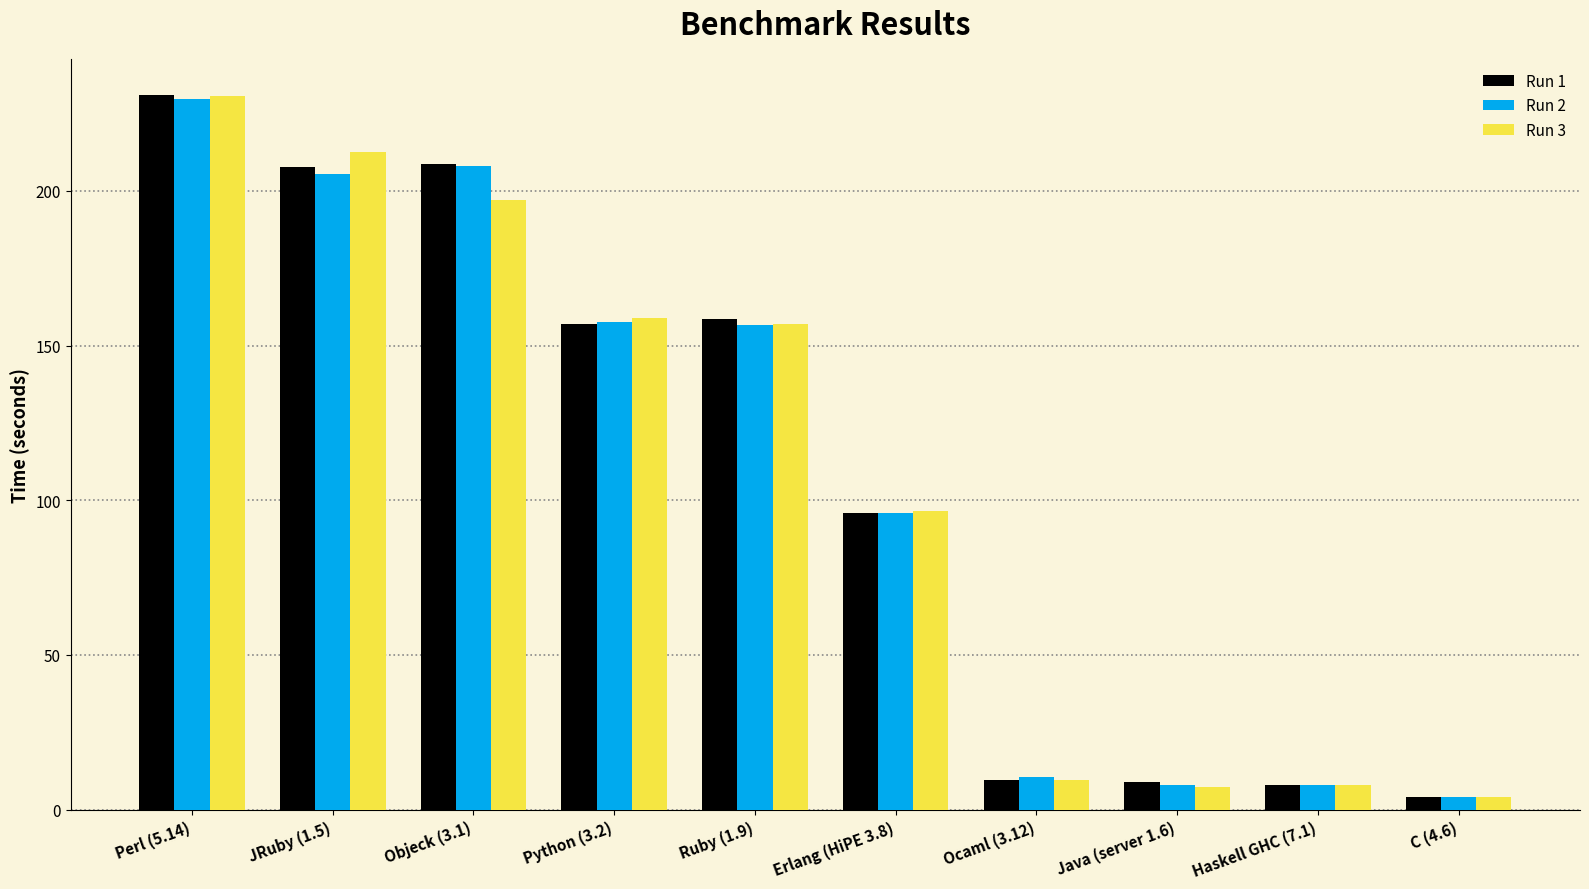

What is the value of the Run 1 bar at the 10th from the left?

4.0